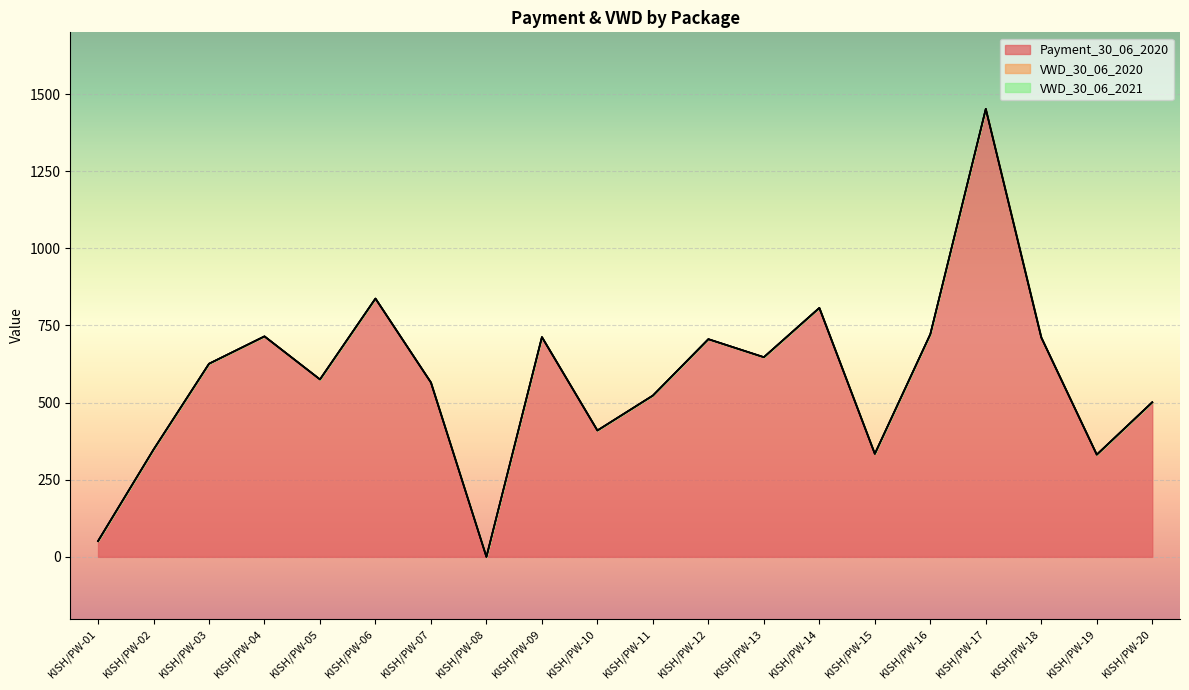

True or false: VWD_30_06_2021 has more than 1 points higher than both neighbors.

False